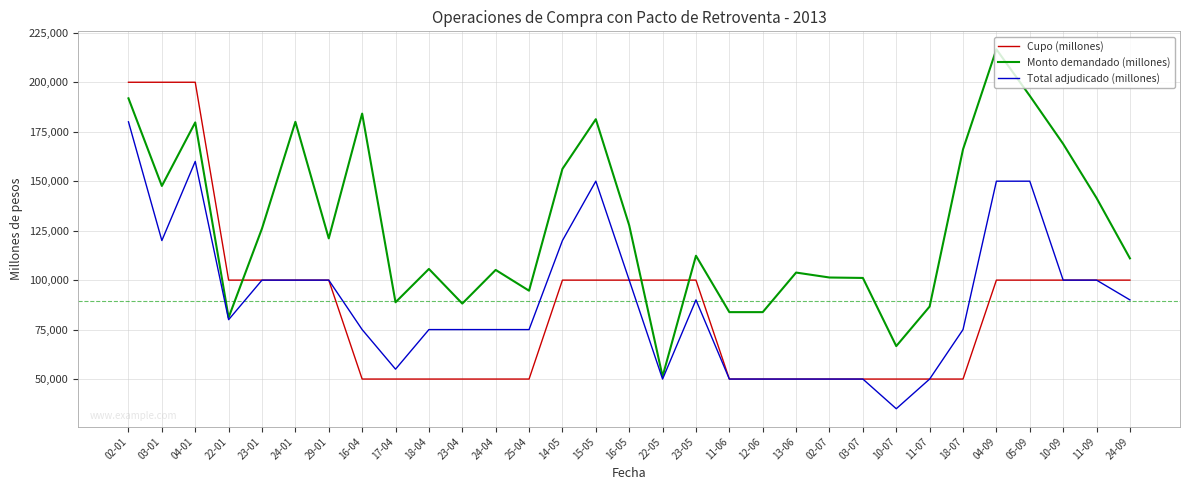

How many values in the Monto demandado (millones) series are below 112320?

15